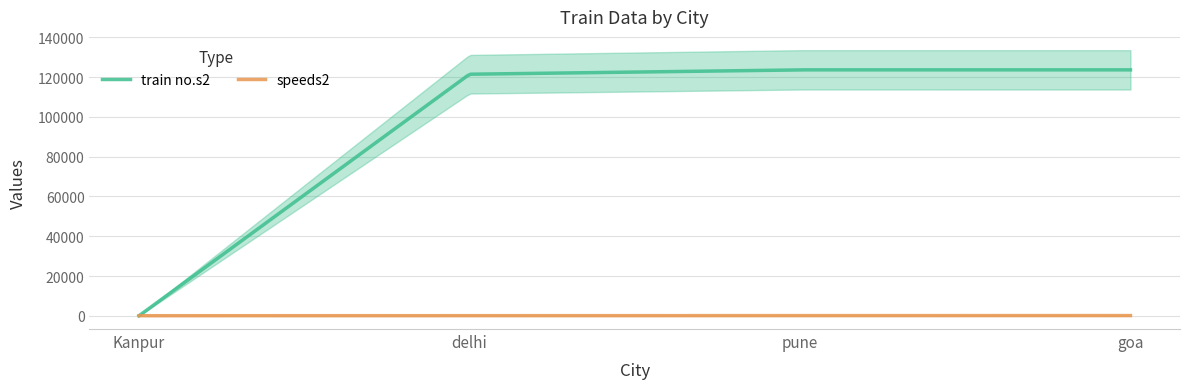

Where is train no.s2 nearest to the value 61846?

delhi